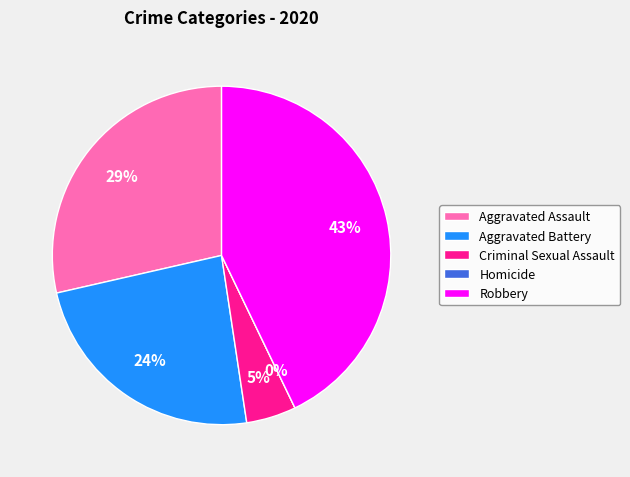

To the nearest percent, what is the combined percentage of Aggravated Assault and Homicide?

29%